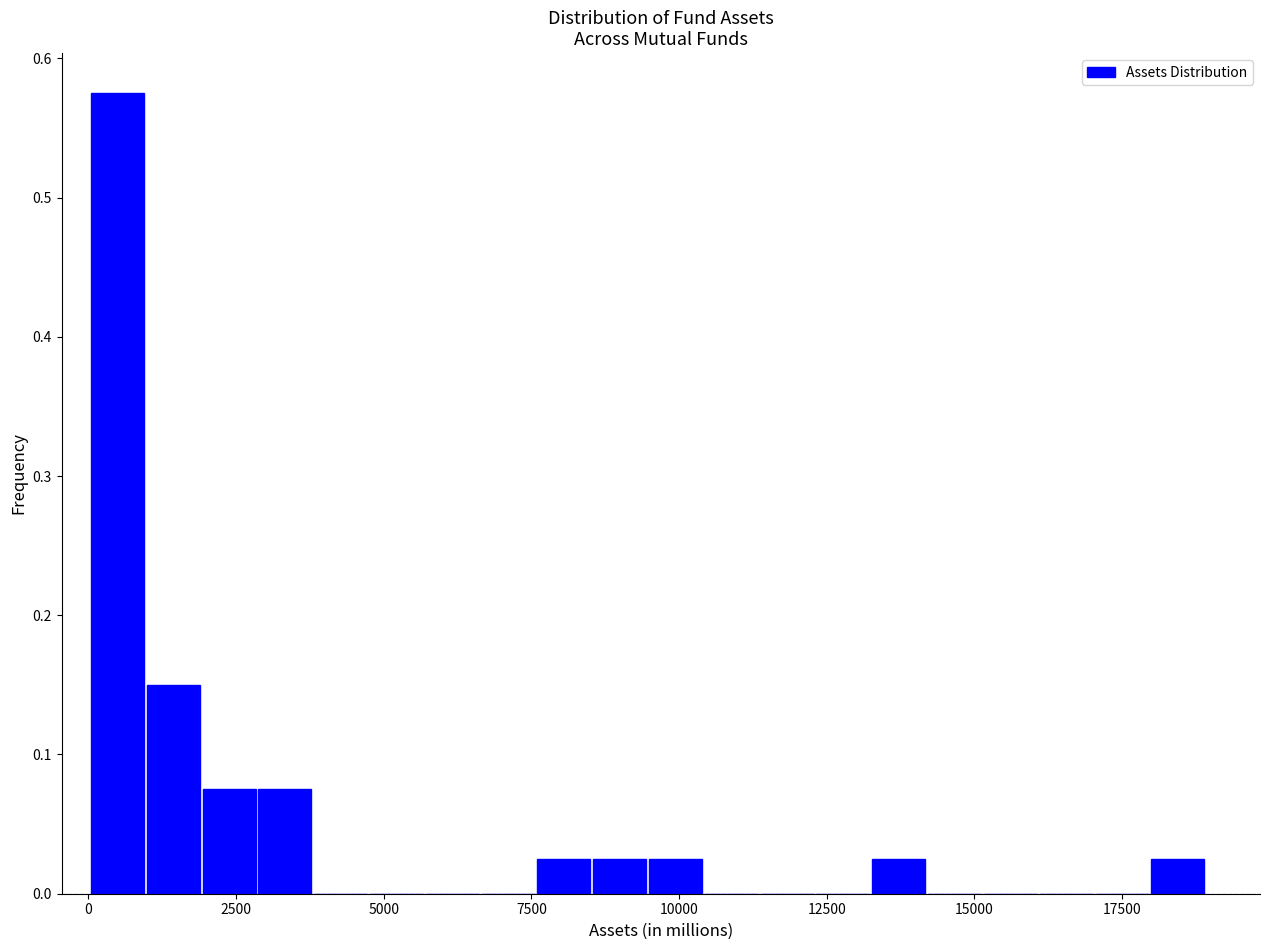

Read against the x-axis, roughly where is the centre of the tallest bar?

500